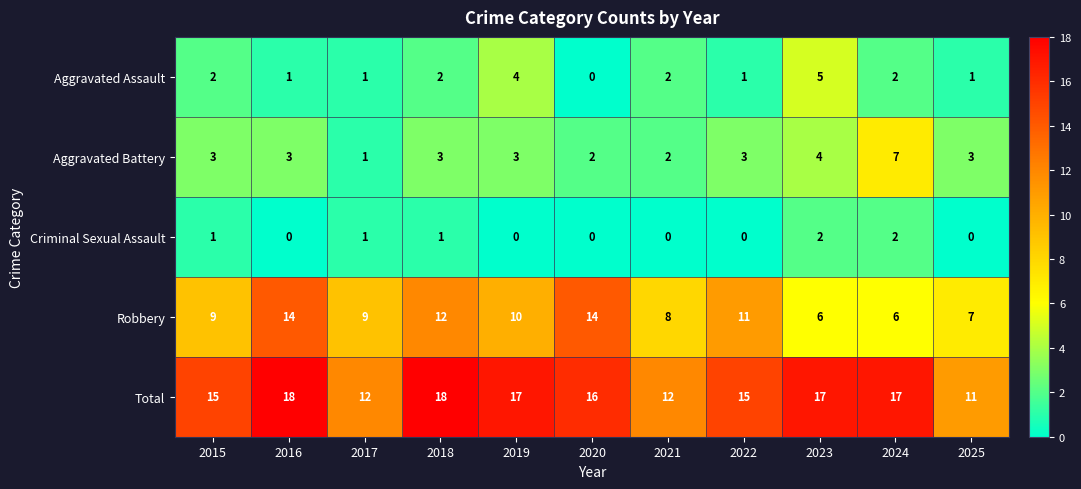

What is the difference between the second highest and second lowest values in the Aggravated Assault series?

3